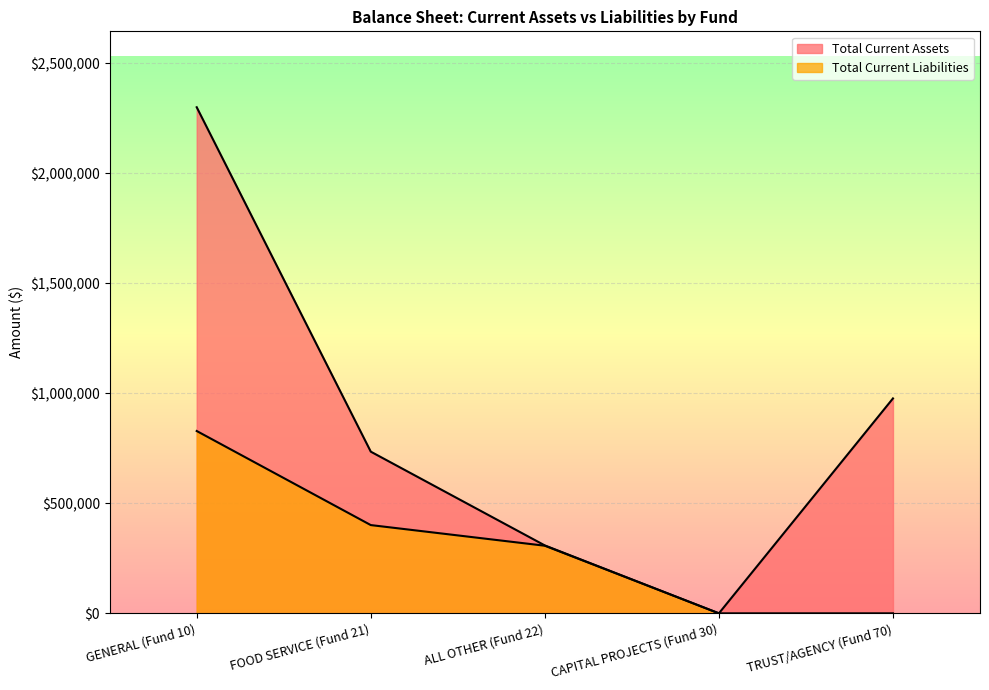

The Total Current Assets series shows 1269568.1 at FOOD SERVICE (Fund 21). True or false?

False